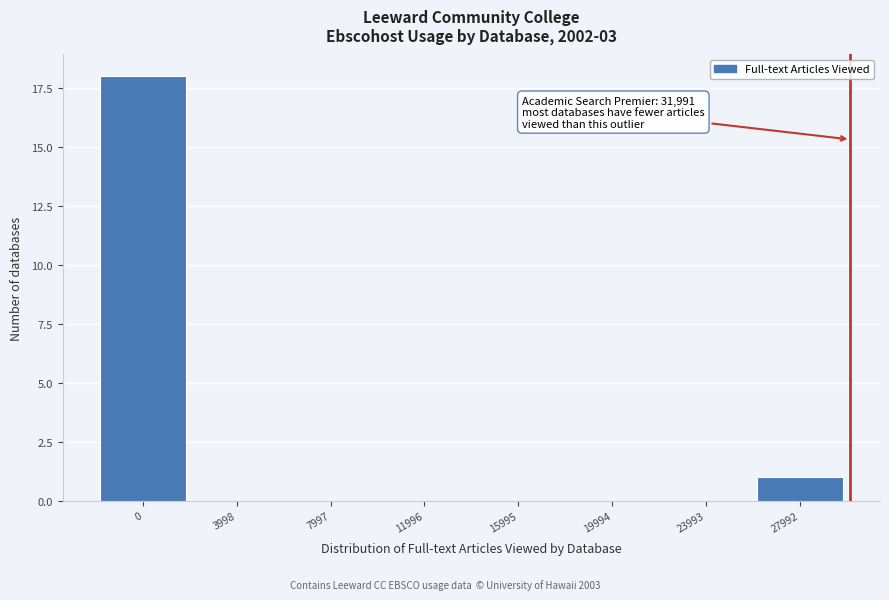

Reading left to right, list all the values displayed in this chart.

0=18	3998=0	7997=0	11996=0	15995=0	19994=0	23993=0	27992=1